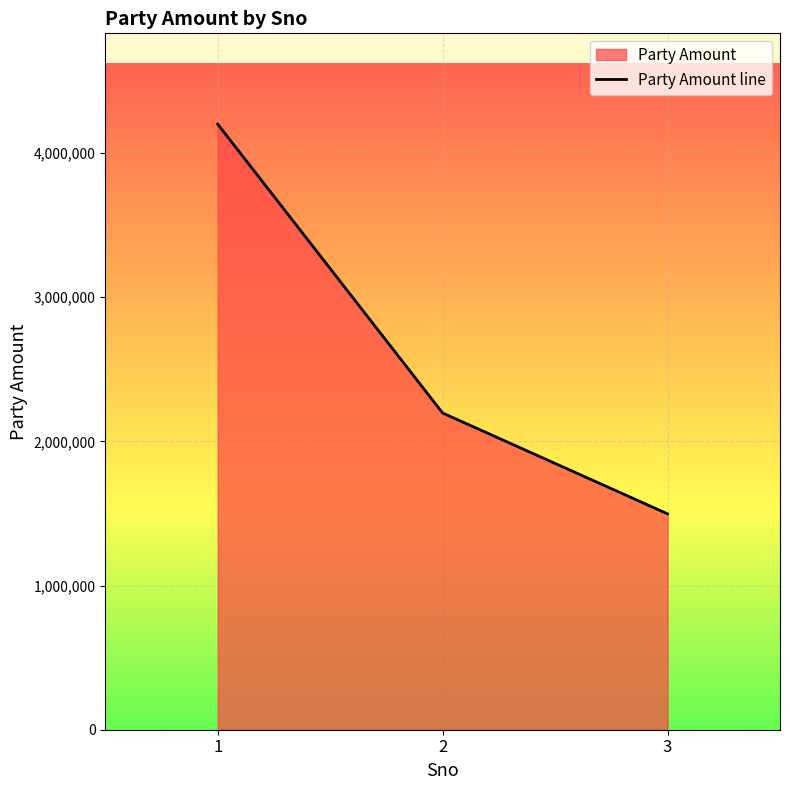

List the labels in order of value, smallest first.

3, 2, 1